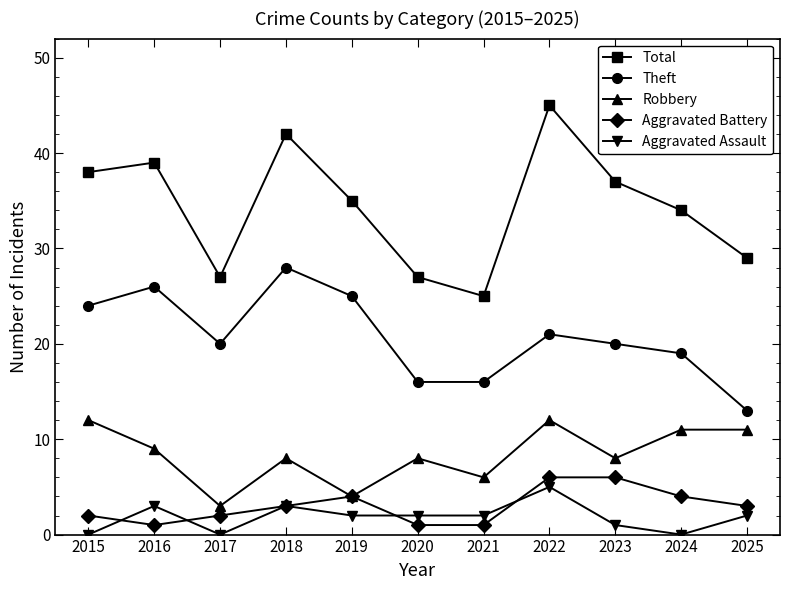

How many series are shown in this chart?

5